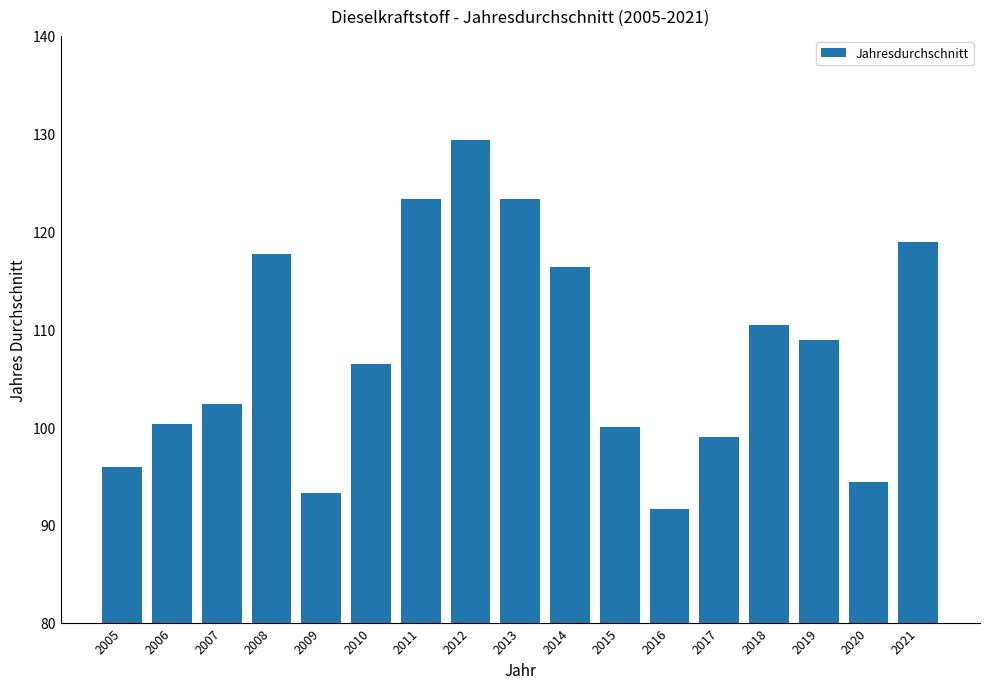

What is the change in value from 2016 to 2017?

+7.4